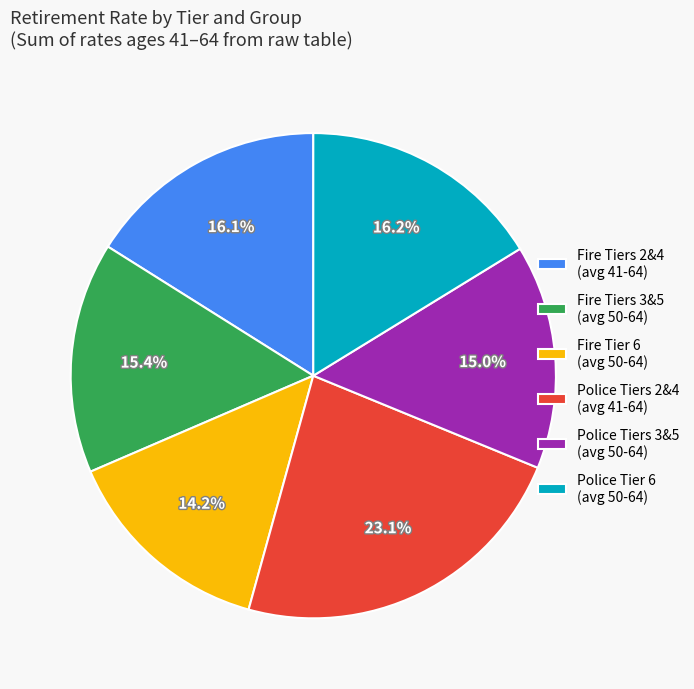

What percentage is NOT represented by Fire Tiers 2&4 (avg 41-64)?

83.9%